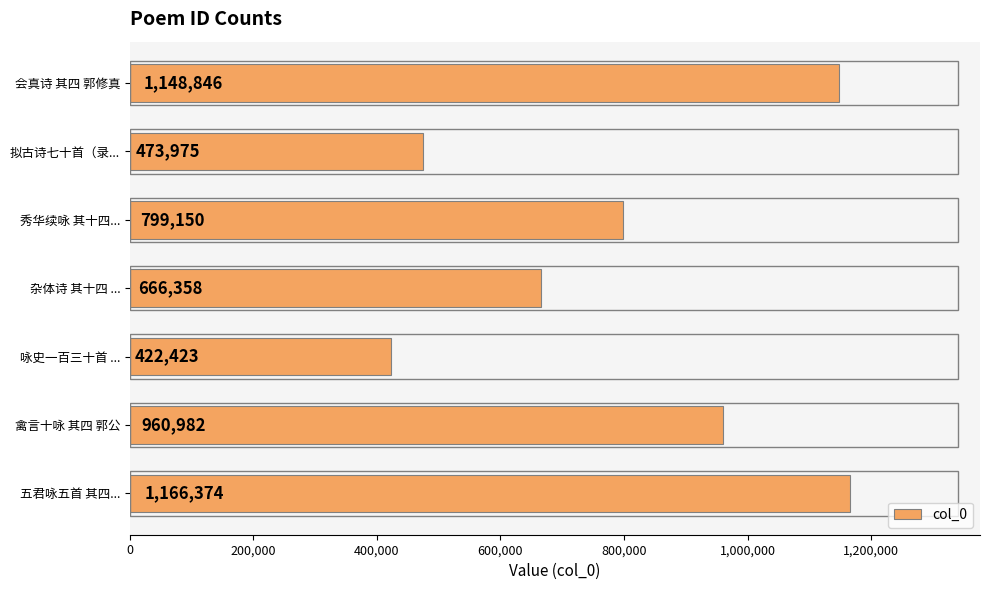

List the labels in order of value, largest first.

五君咏五首 其四..., 会真诗 其四 郭修真, 禽言十咏 其四 郭公, 秀华续咏 其十四..., 杂体诗 其十四 ..., 拟古诗七十首（录..., 咏史一百三十首 ...